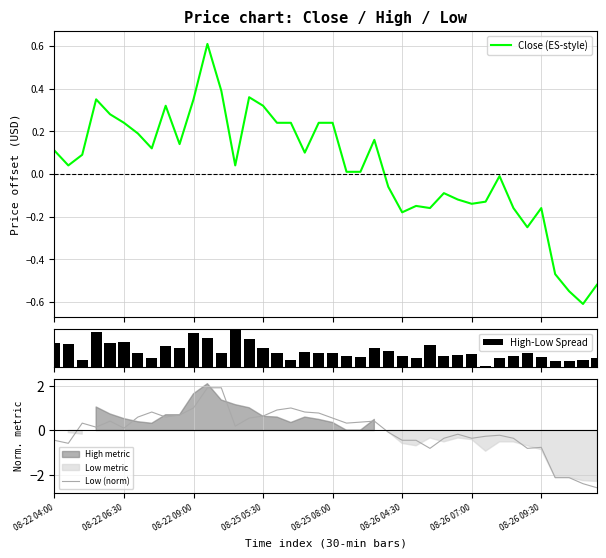

How many negative values does the Low (norm) series have?

18